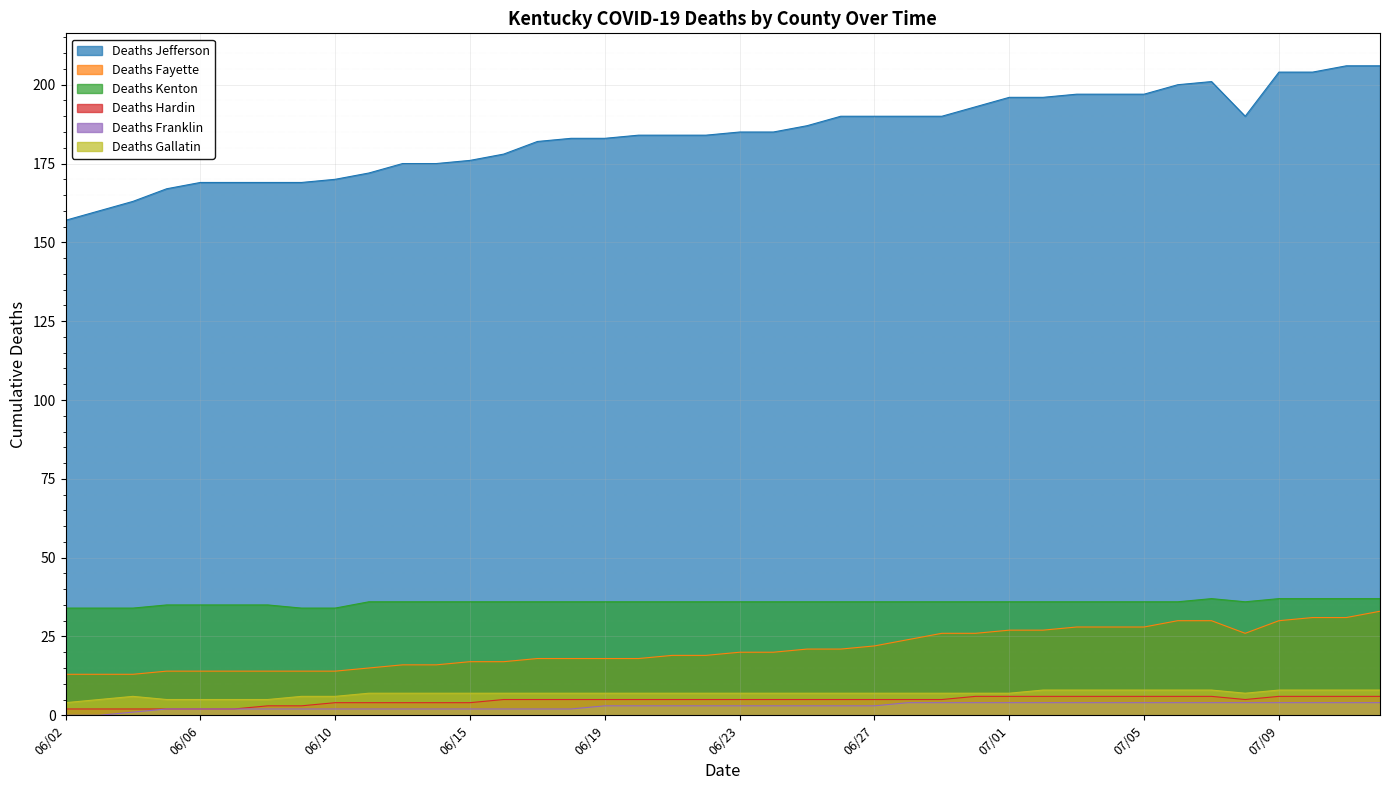

At which label is Deaths Gallatin closest to 6?

06/04